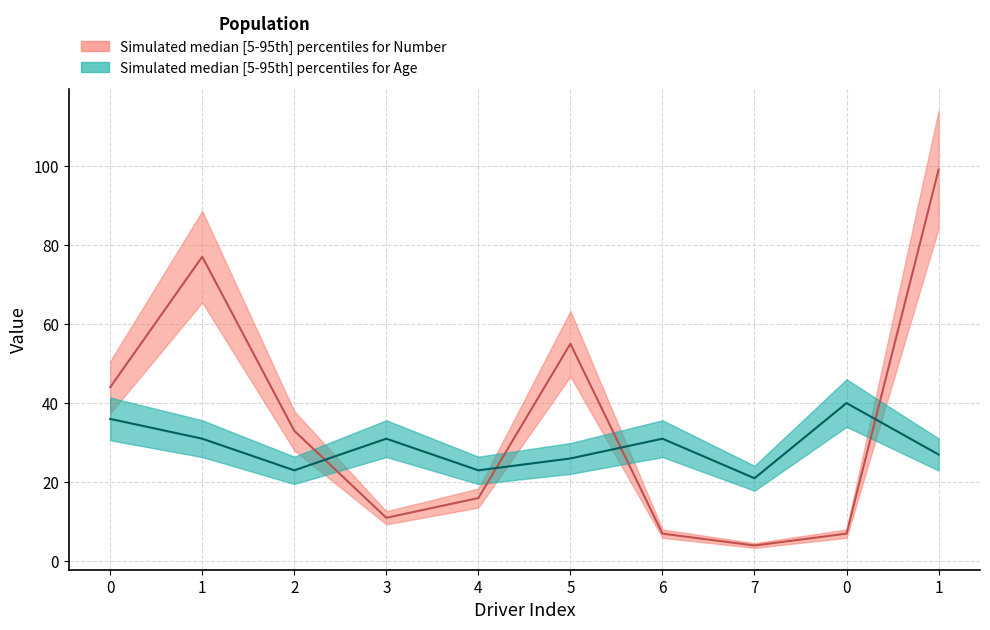

What value does the Number series have at 1, to the nearest 5?

75